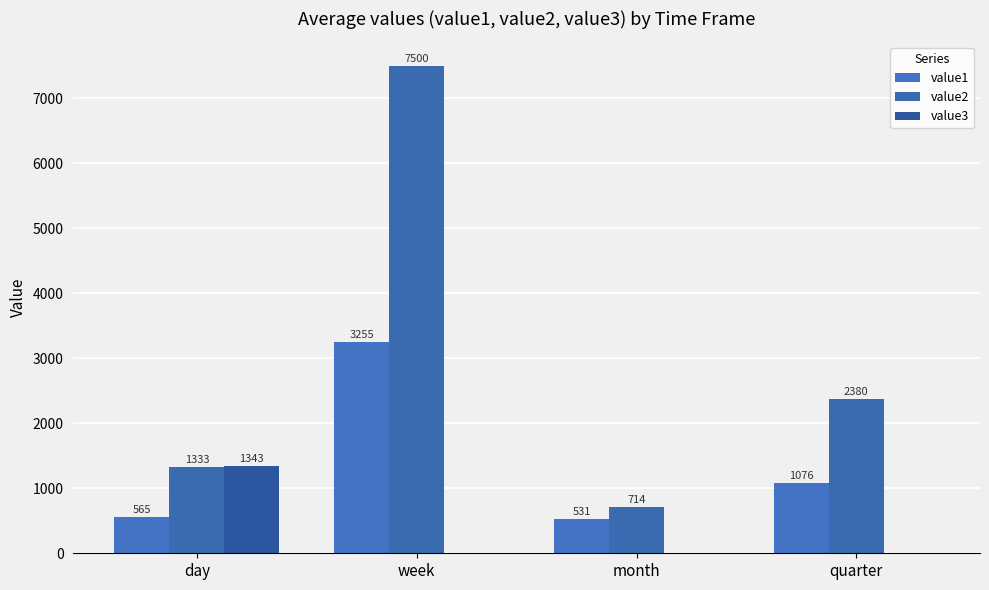

The value3 series shows 0.0 at quarter. True or false?

True